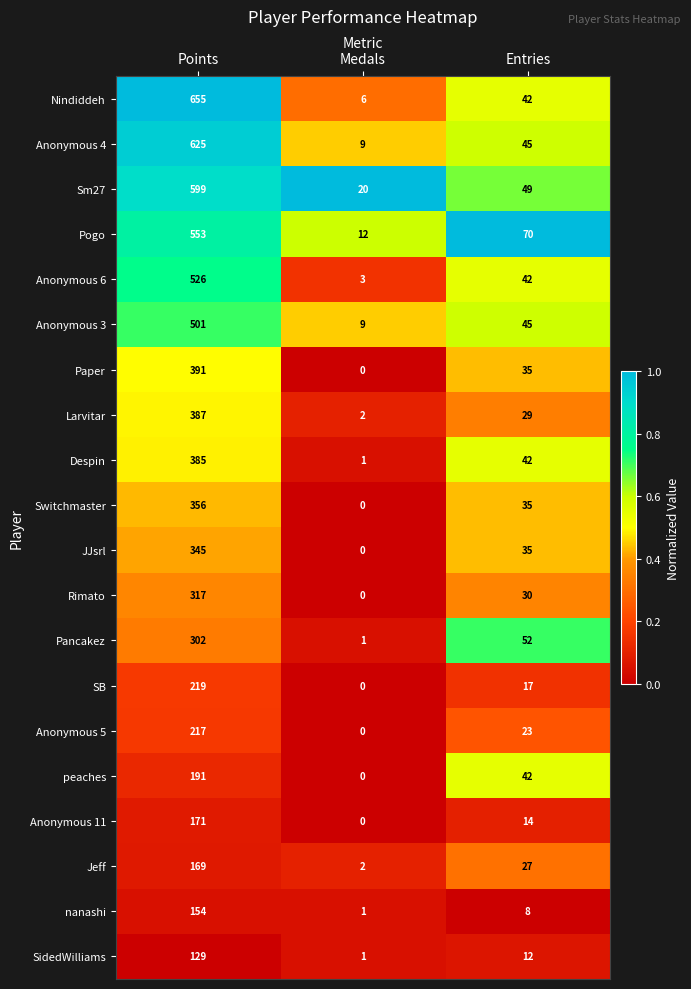

What is the spread (max minus min) of values at Medals?

20